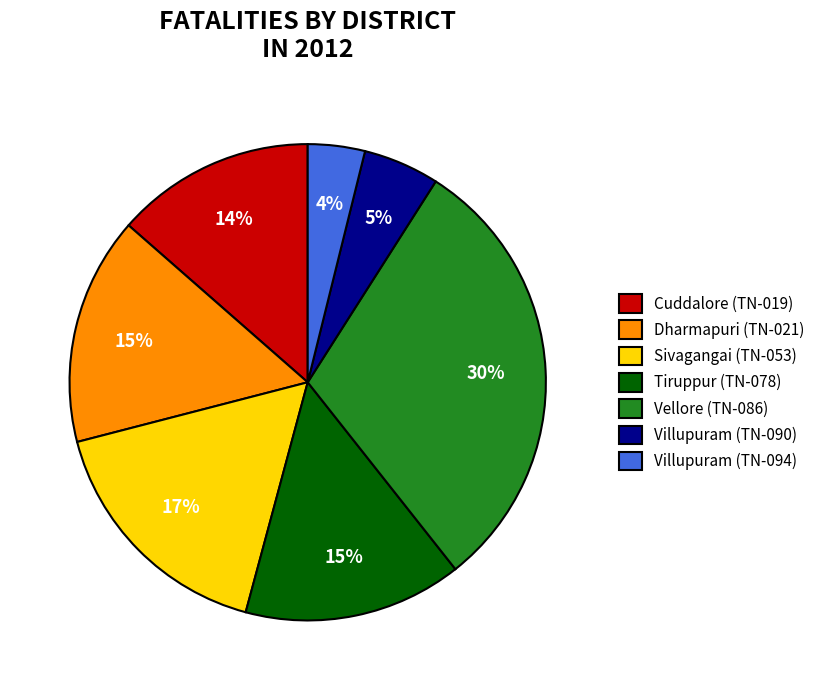

Approximately how many times larger is the value at Villupuram (TN-090) compared to Dharmapuri (TN-021)?

0.3